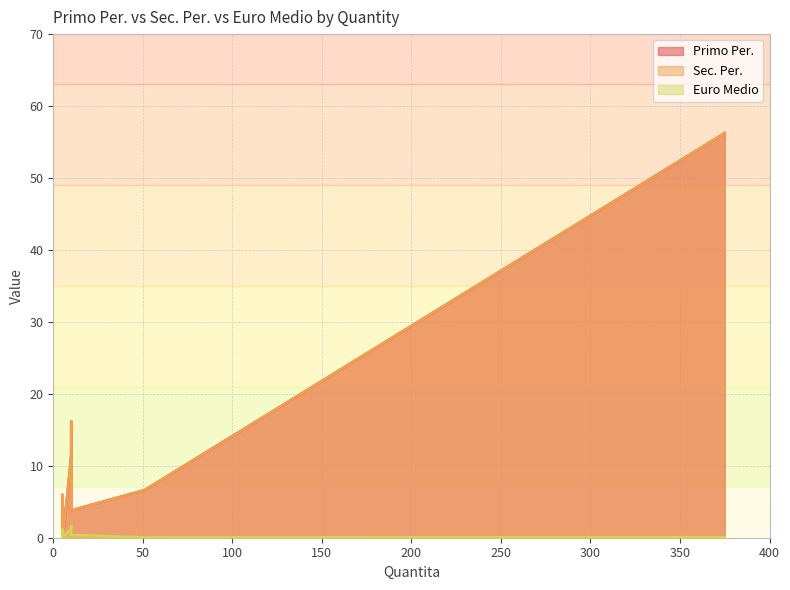

Is the value of Sec. Per. at 5 greater than the value of Euro Medio at 10?

Yes